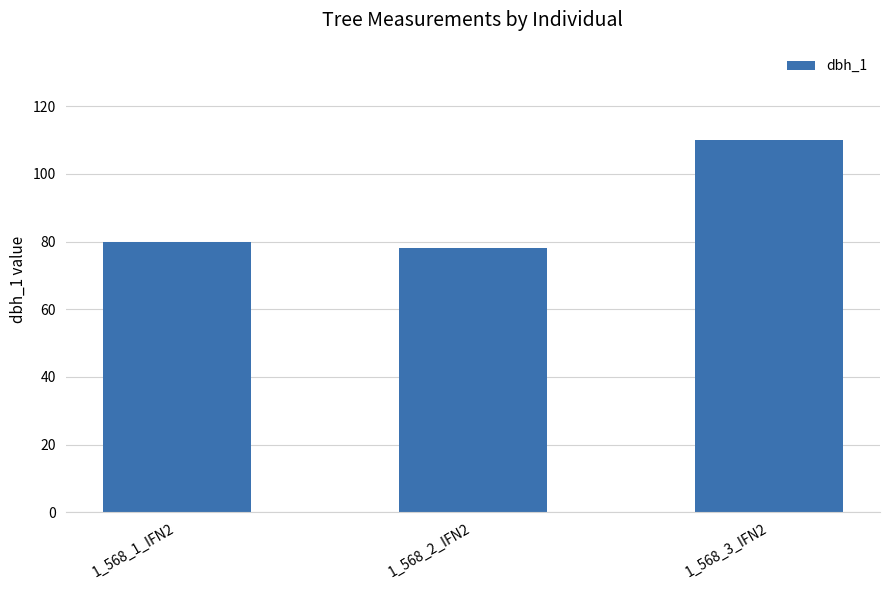

What is the sum of all values?

268